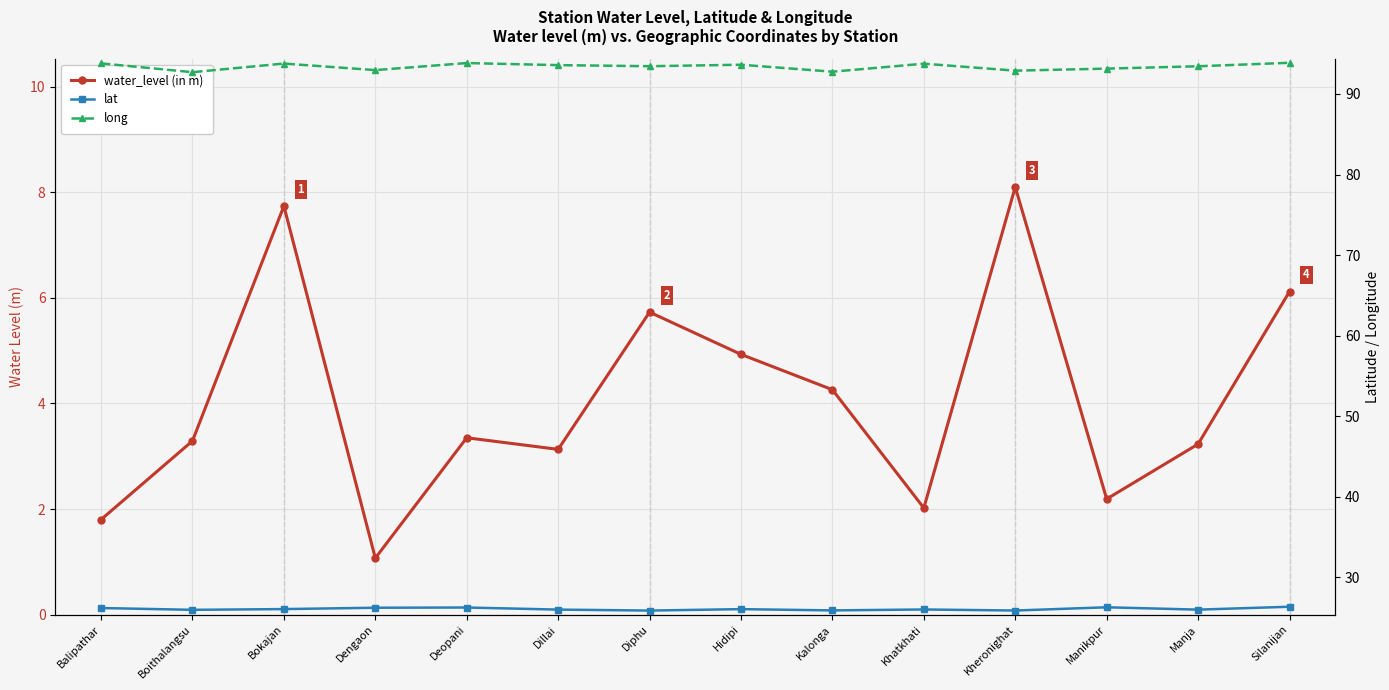

What is the greatest value displayed?

93.9